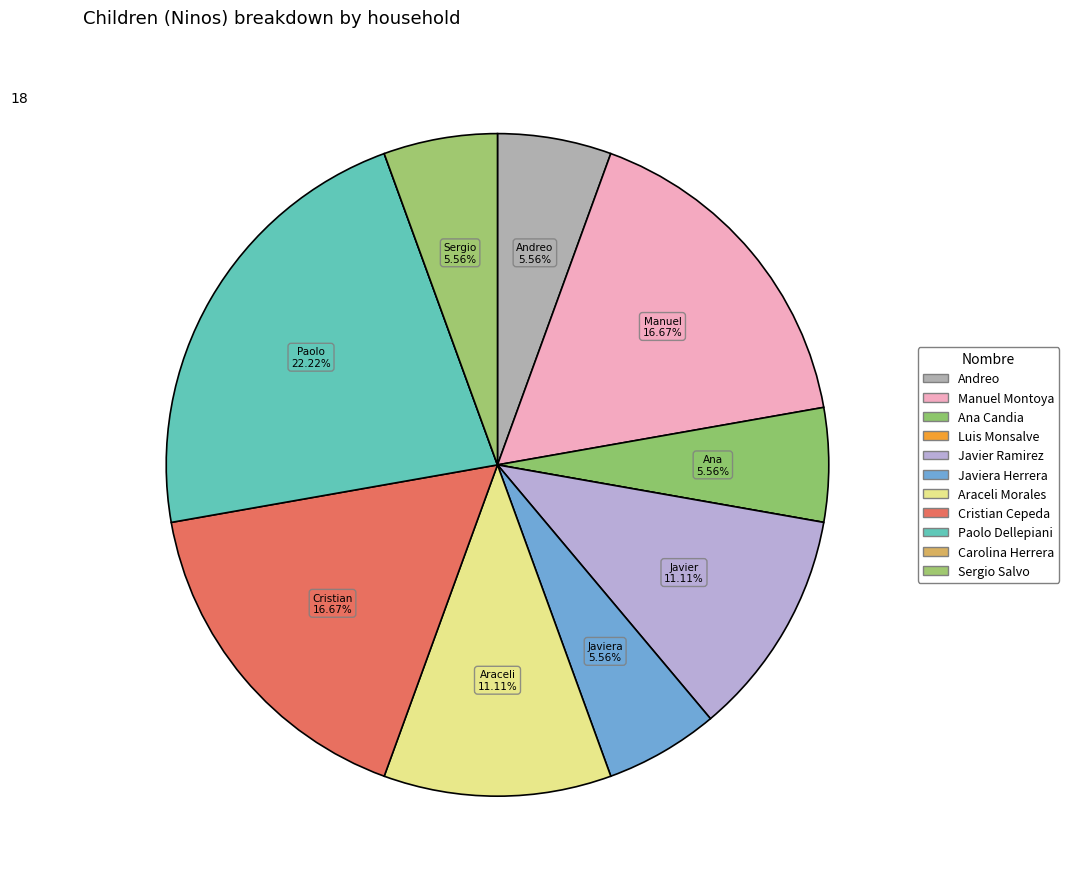

Rank the categories by value from lowest to highest.

Luis Monsalve, Carolina Herrera, Andreo, Ana Candia, Javiera Herrera, Sergio Salvo, Javier Ramirez, Araceli Morales, Manuel Montoya, Cristian Cepeda, Paolo Dellepiani